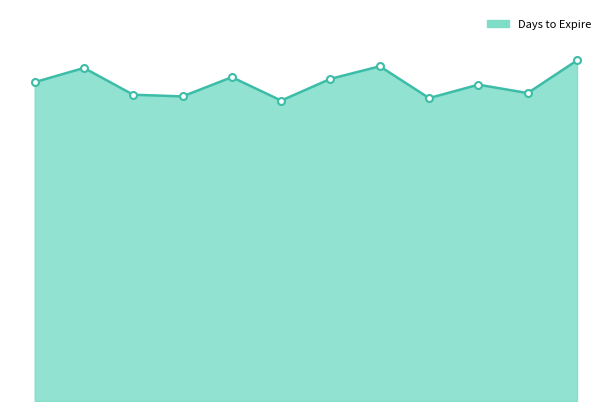

Does the chart display data point markers on the line(s)?

No